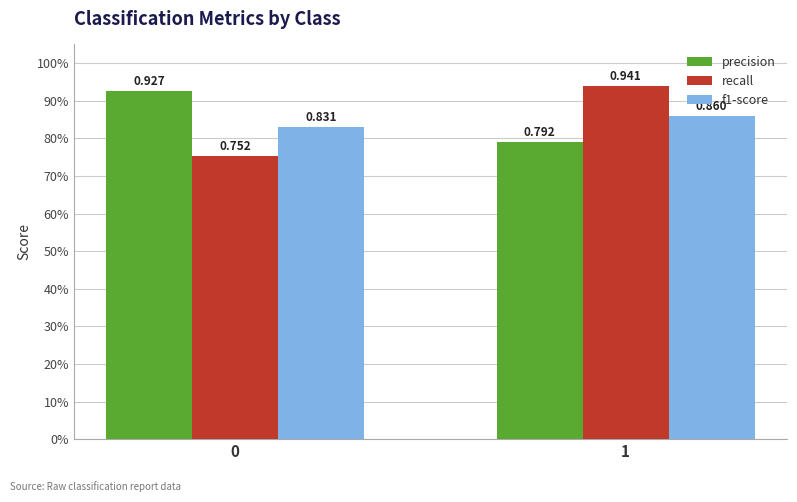

Reading left to right, transcribe all the data shown in this chart.

precision: 0=0.9	1=0.8
recall: 0=0.8	1=0.9
f1-score: 0=0.8	1=0.9